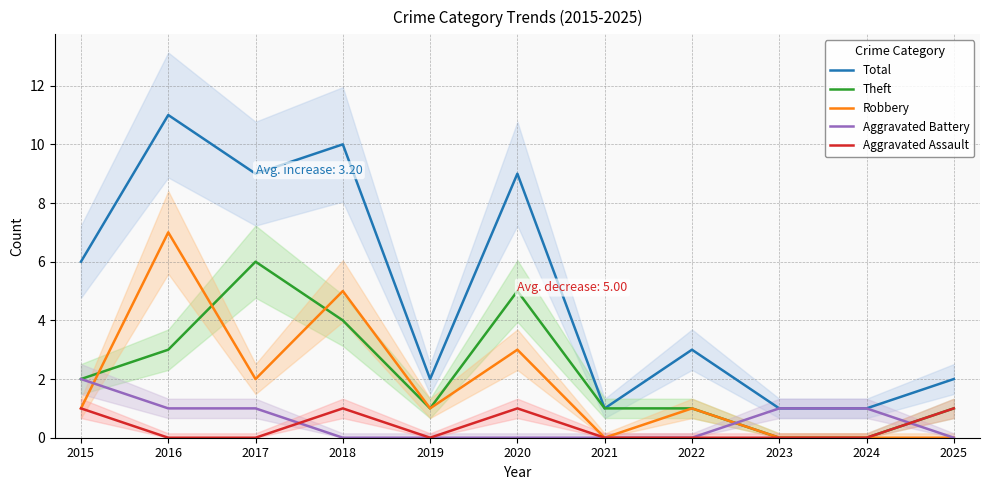

How many values in Robbery are above zero?

7